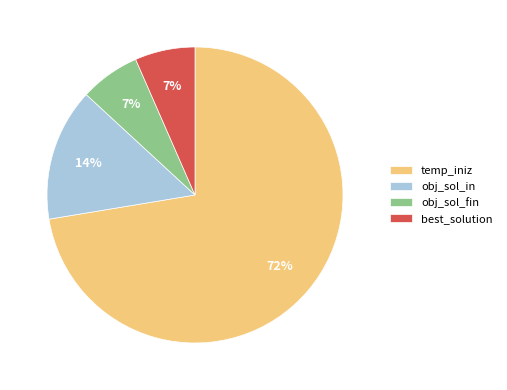

What percentage is the best_solution slice, to the nearest percent?

7%